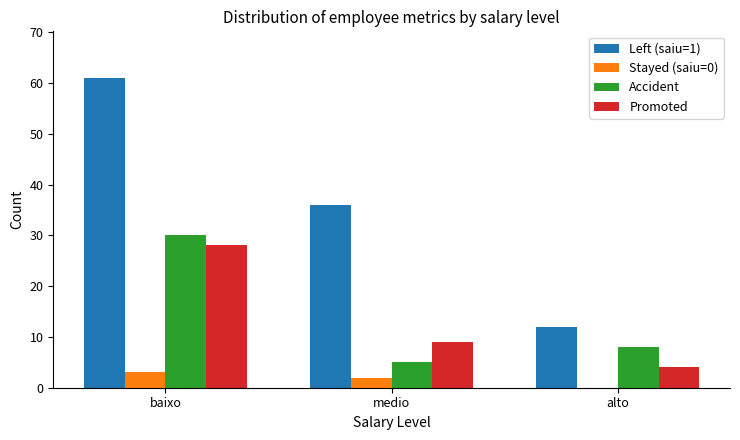

Which series changed the most between baixo and alto?

Left (saiu=1)